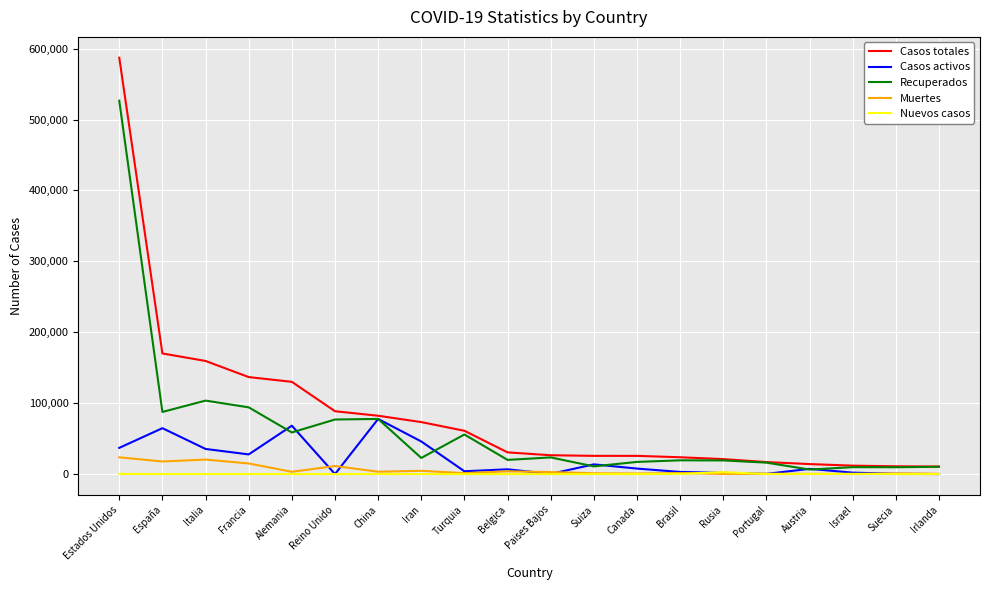

How many lines are shown in the chart?

5